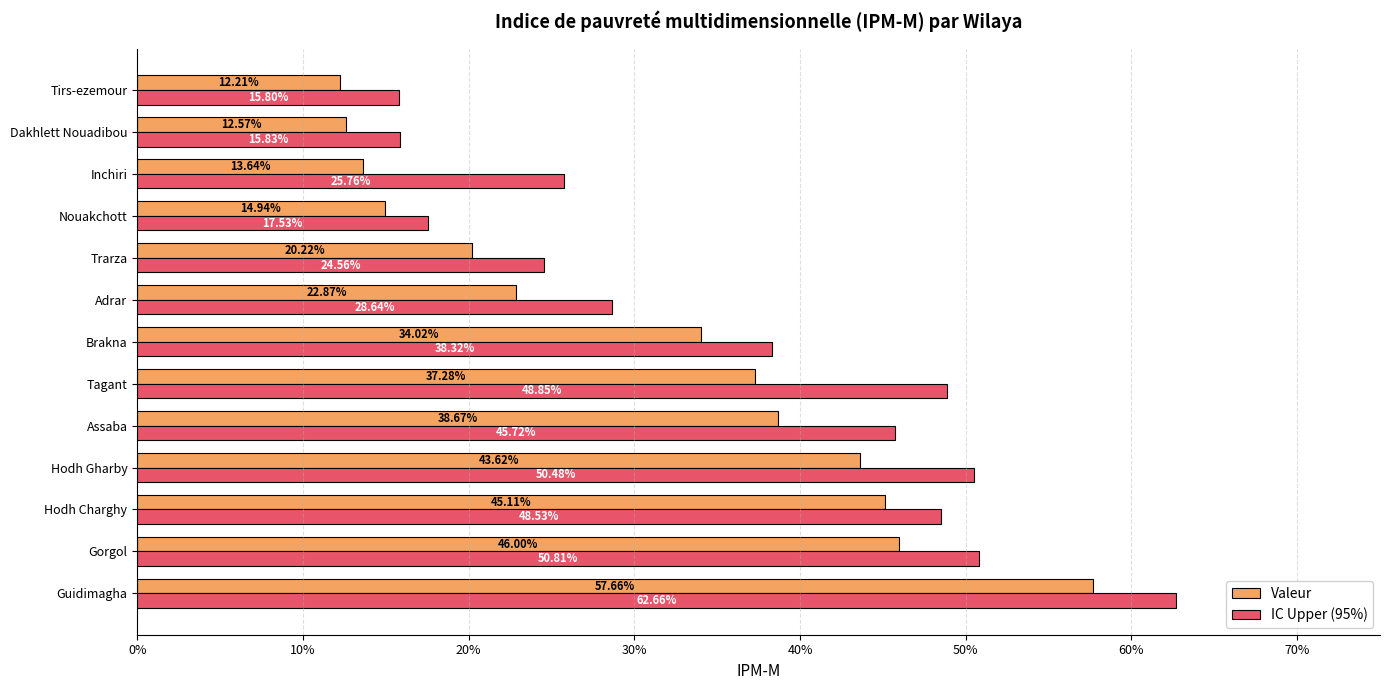

What are all the series names shown in the legend?

Valeur, IC Upper (95%)